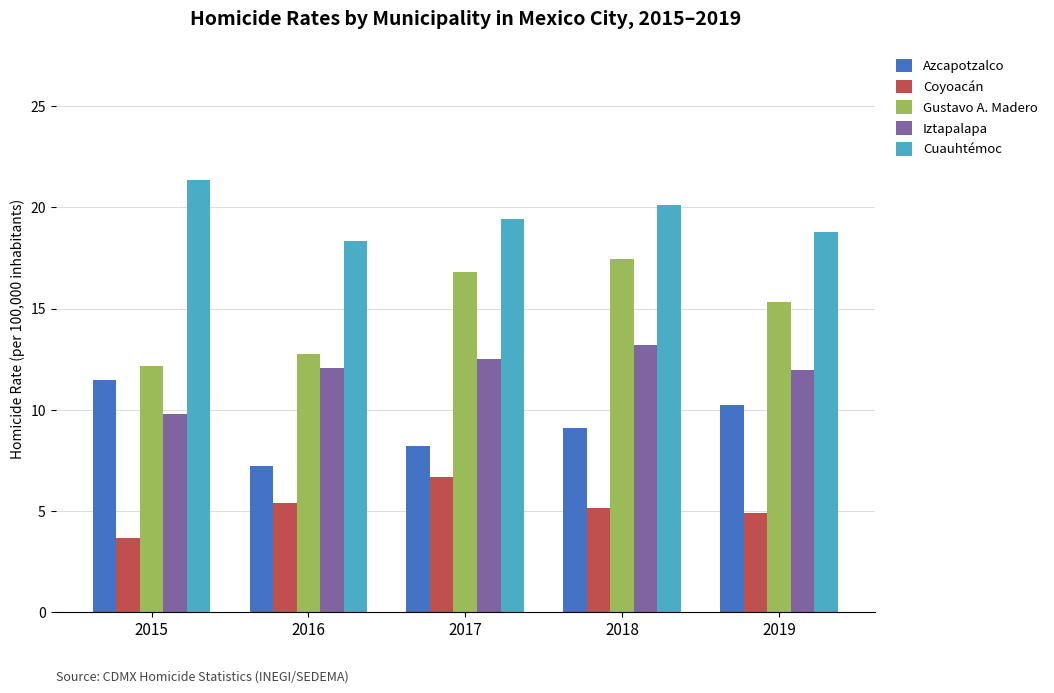

Is the value of Azcapotzalco at 2015 greater than the value of Cuauhtémoc at 2018?

No